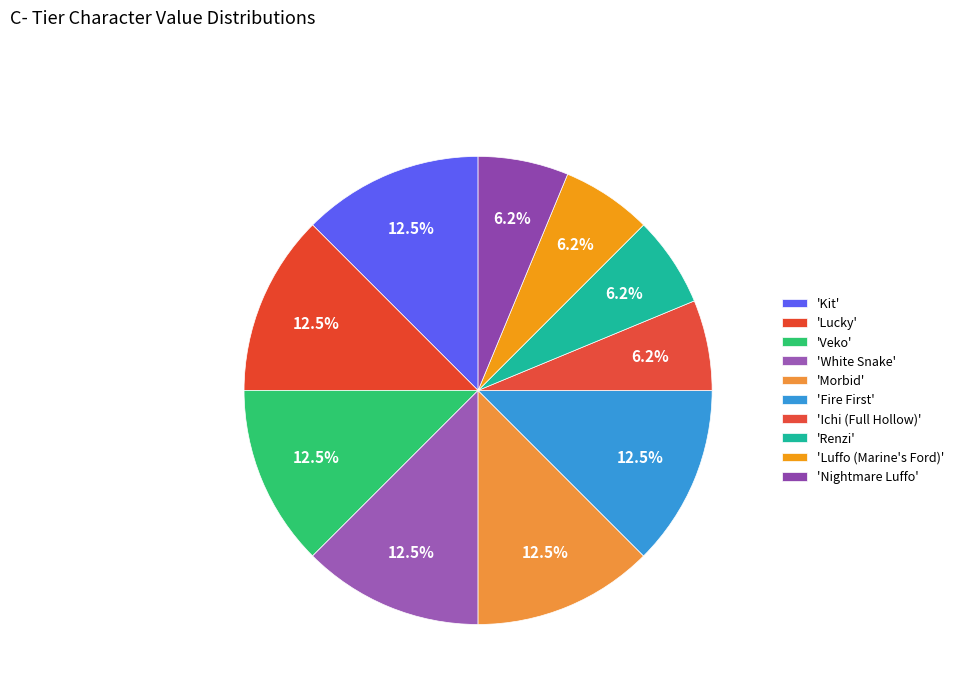

How many segments does this pie chart have?

10